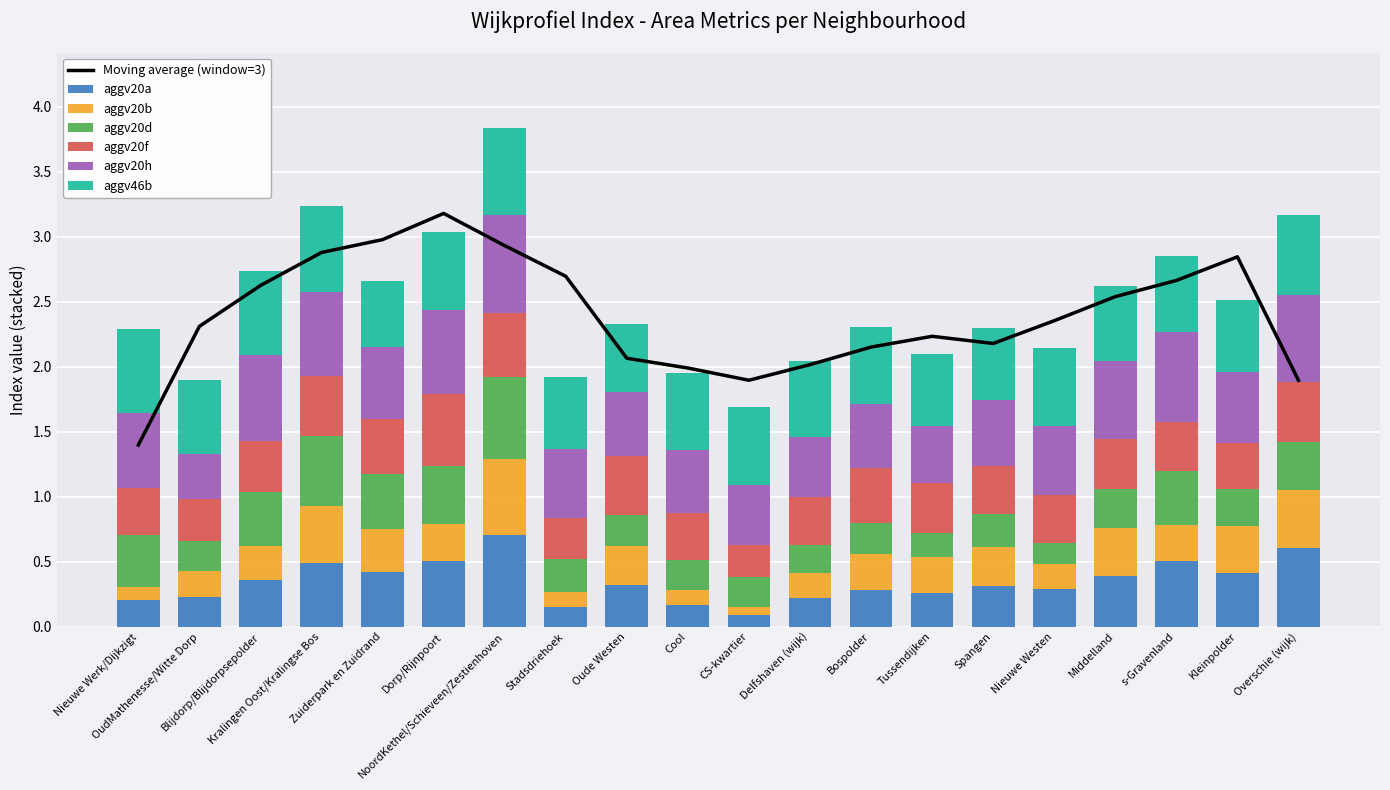

What is the label of the 20th bar from the right?

Nieuwe Werk/Dijkzigt